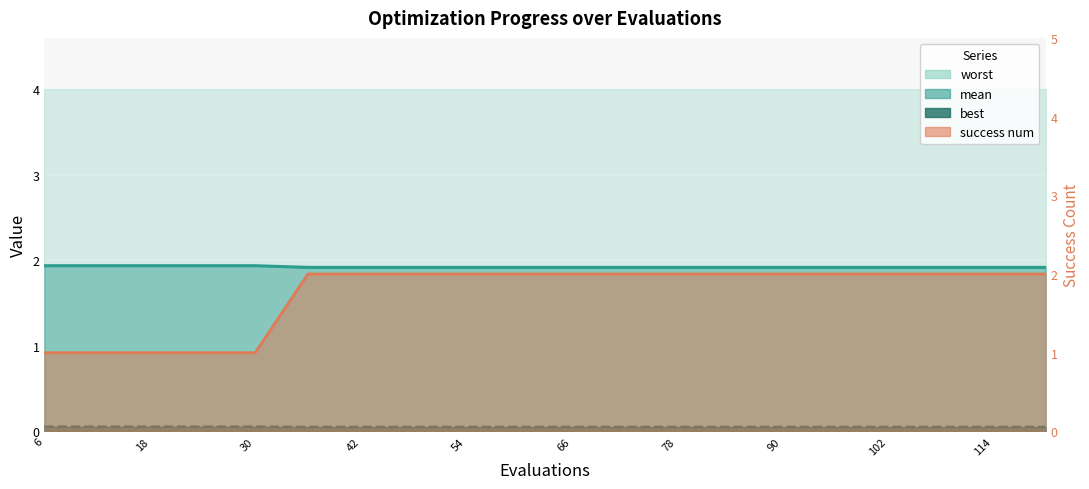

At which category is the sum across all series the highest?

36